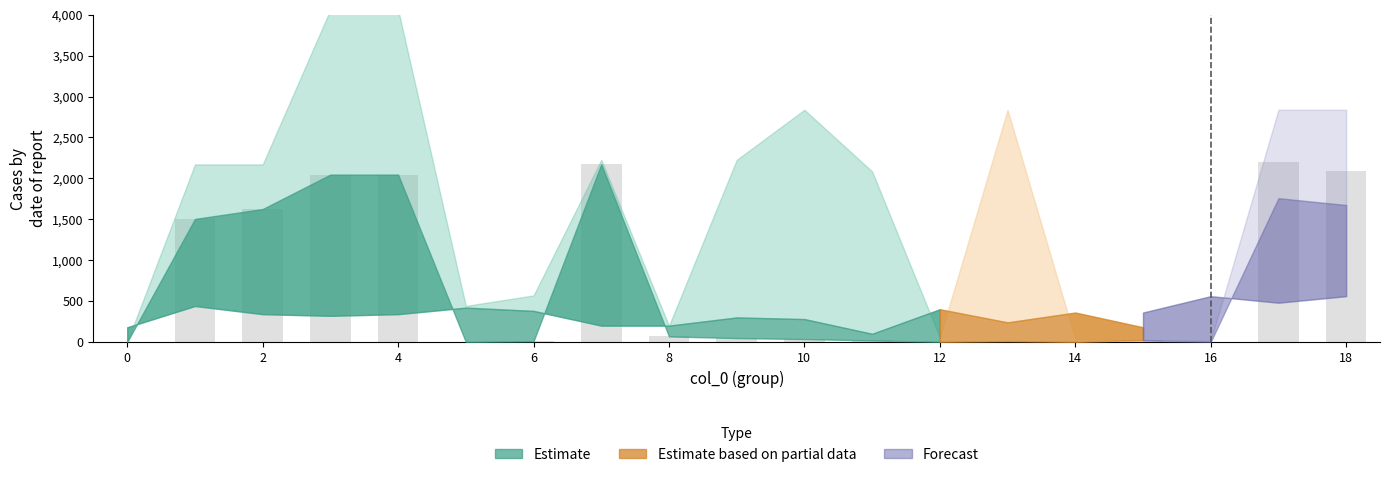

What is the sum of all values?

13906